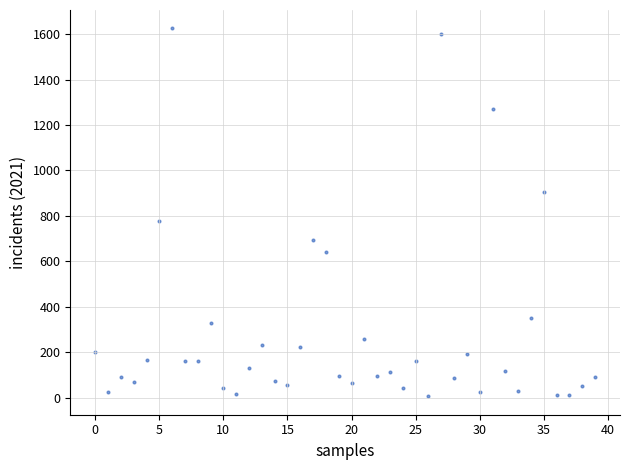

What Y value in the scatter plot is closest to 815?

776